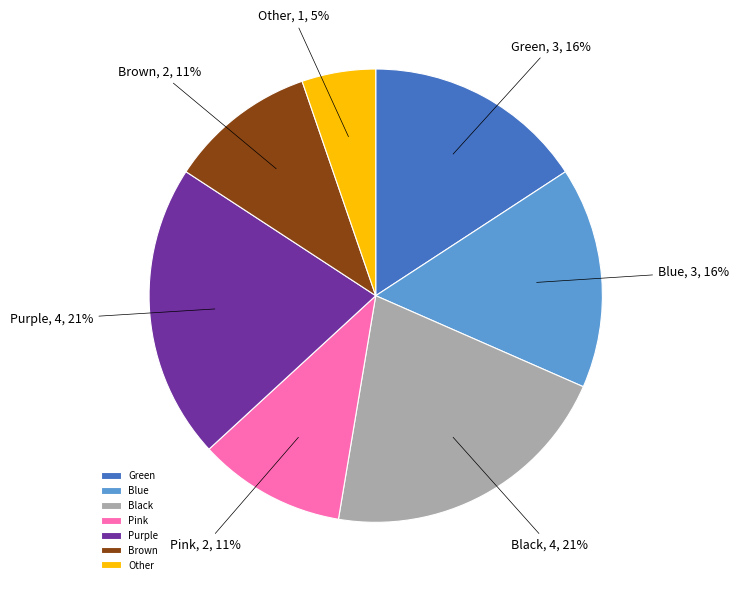

Count the number of slices in the pie.

7